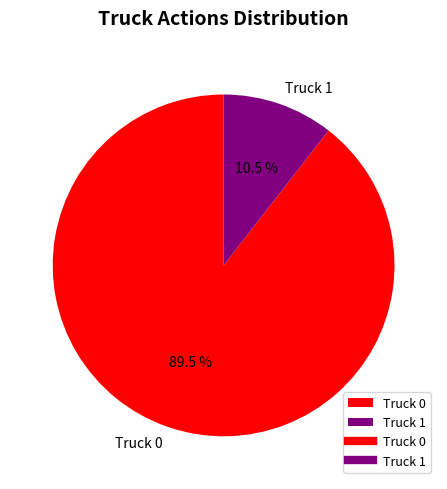

What percentage is NOT represented by Truck 0?

10.5%